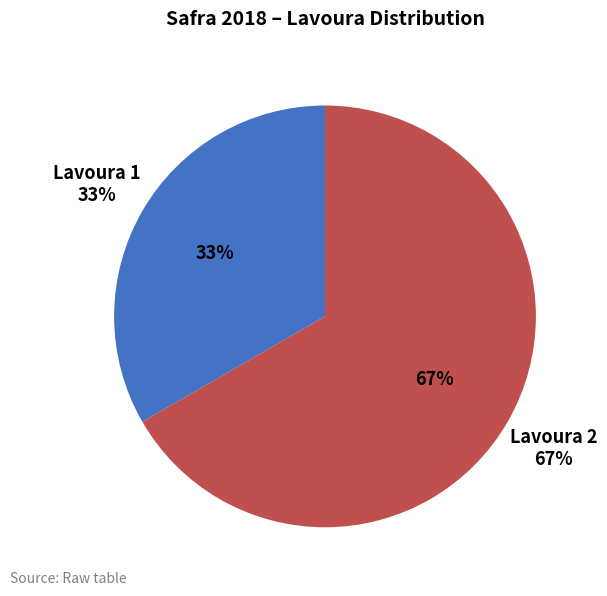

What percentage is the 2 slice, to the nearest percent?

67%